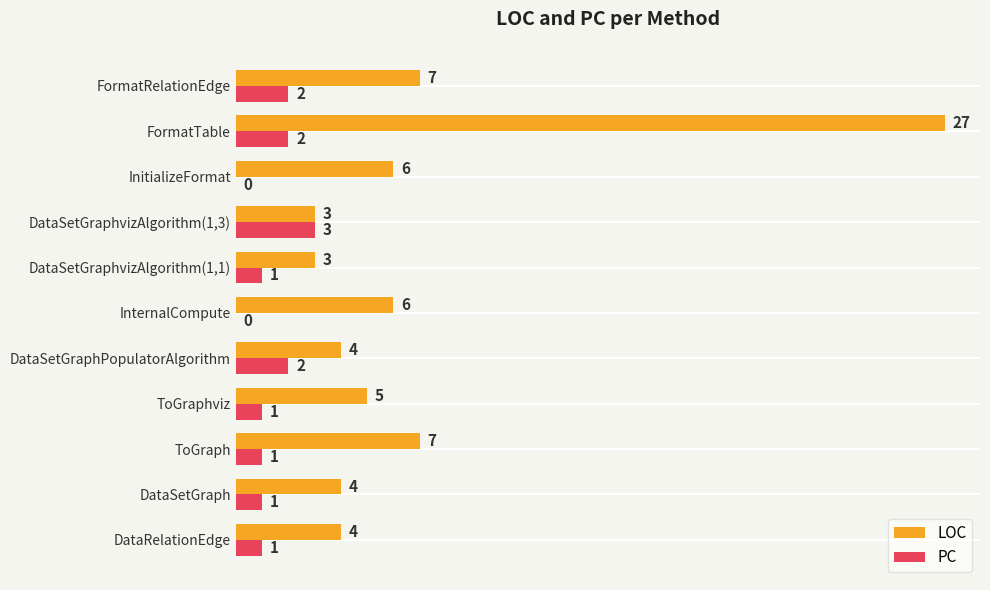

Which series has the largest total across all categories?

LOC